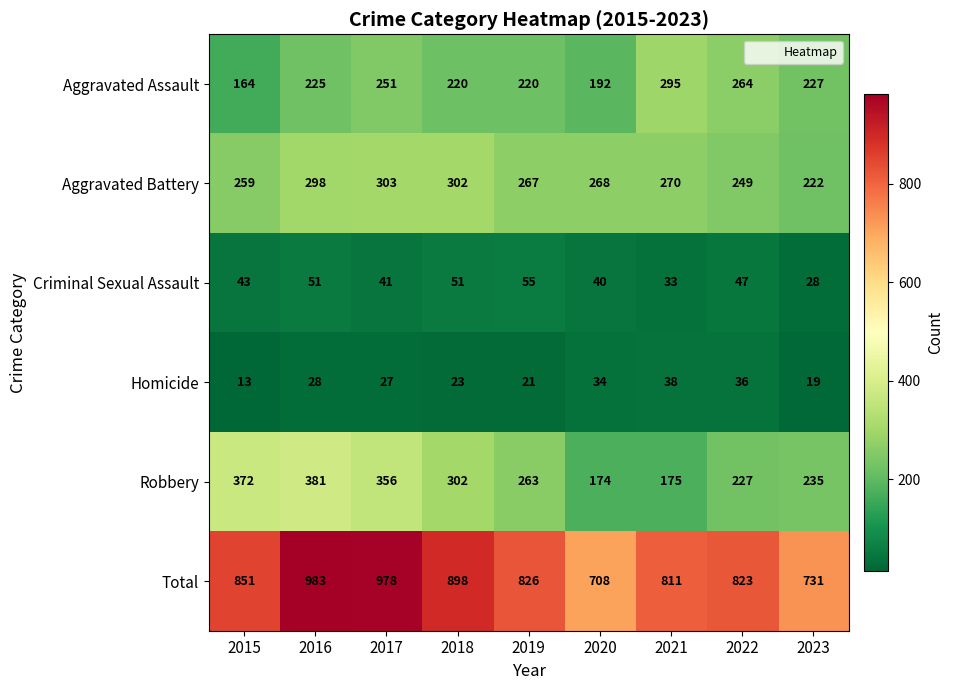

How many data points does each series have?

9